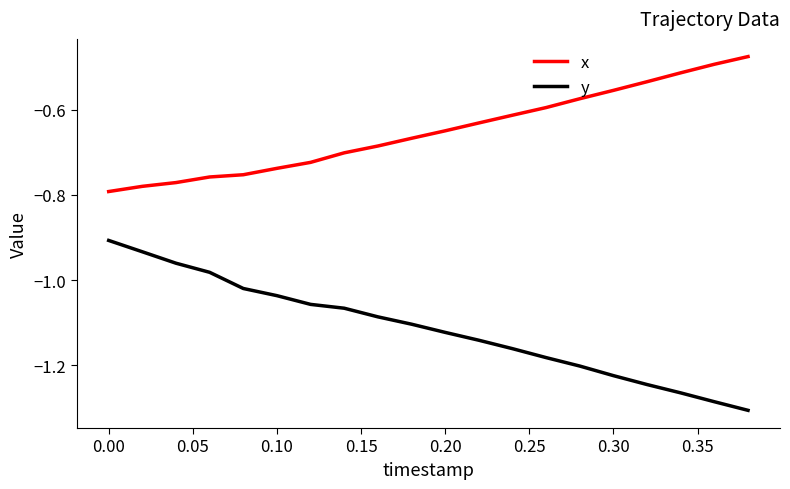

Is this an area chart (filled region under the line)?

No